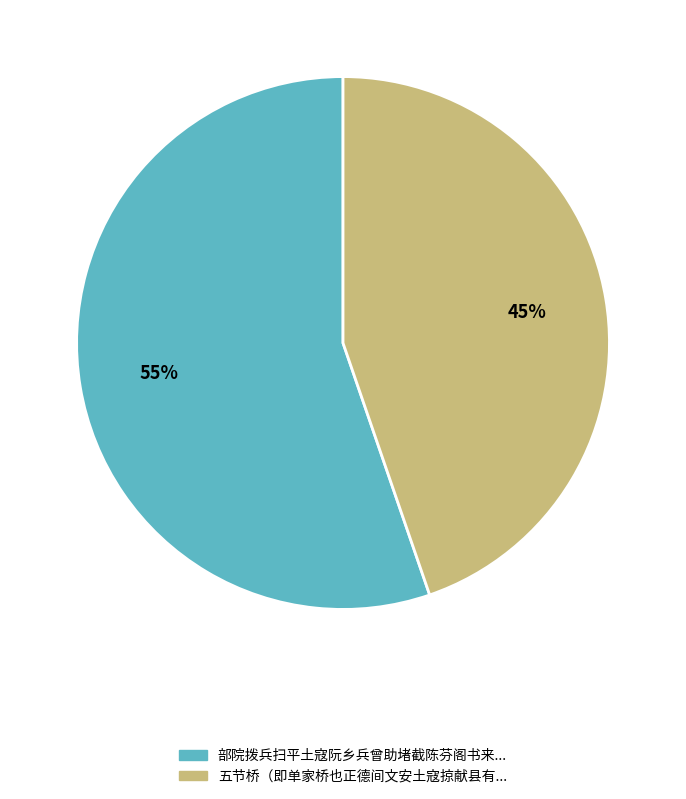

Is there any slice that represents more than half of the pie?

Yes